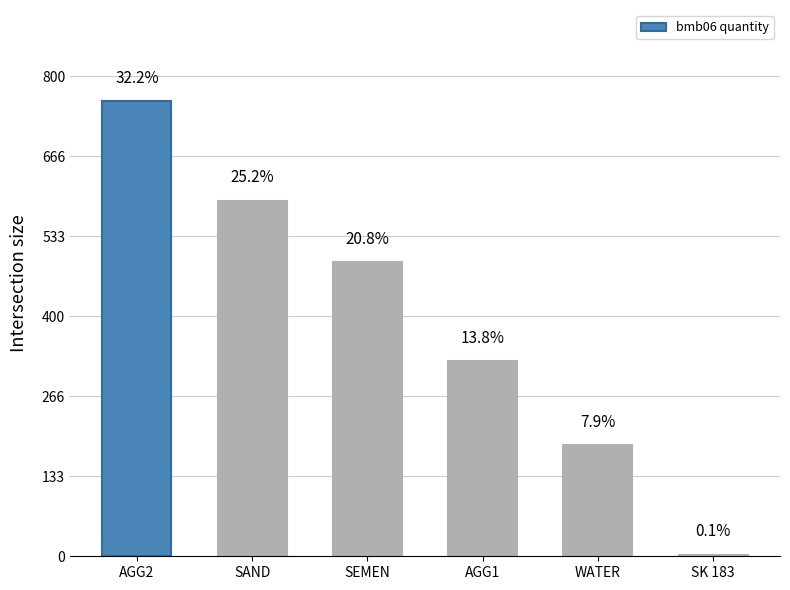

What is the ratio of the value at AGG1 to the value at SAND?

0.5